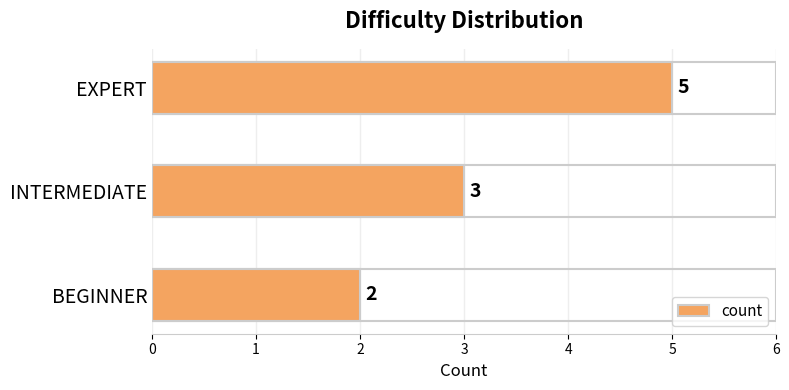

Count the number of data series in this chart.

1